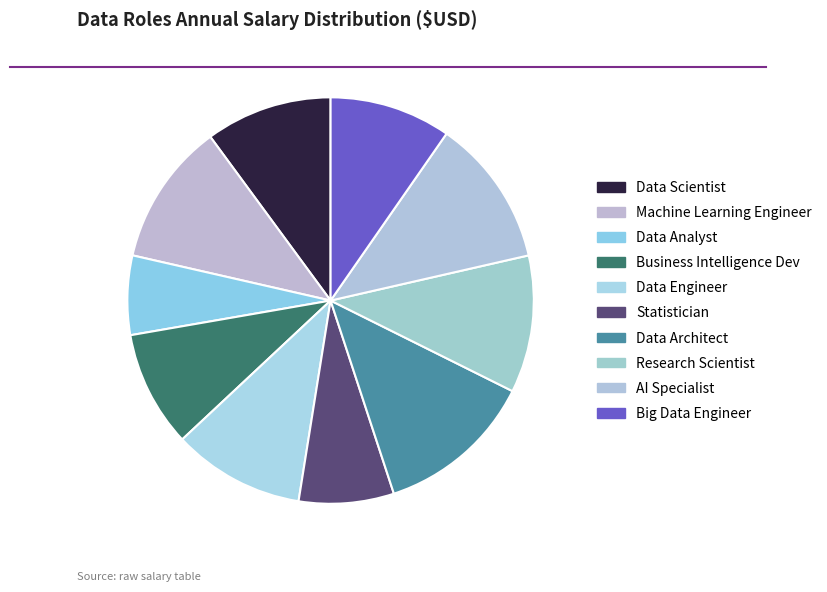

Is AI Specialist the majority of the pie?

No